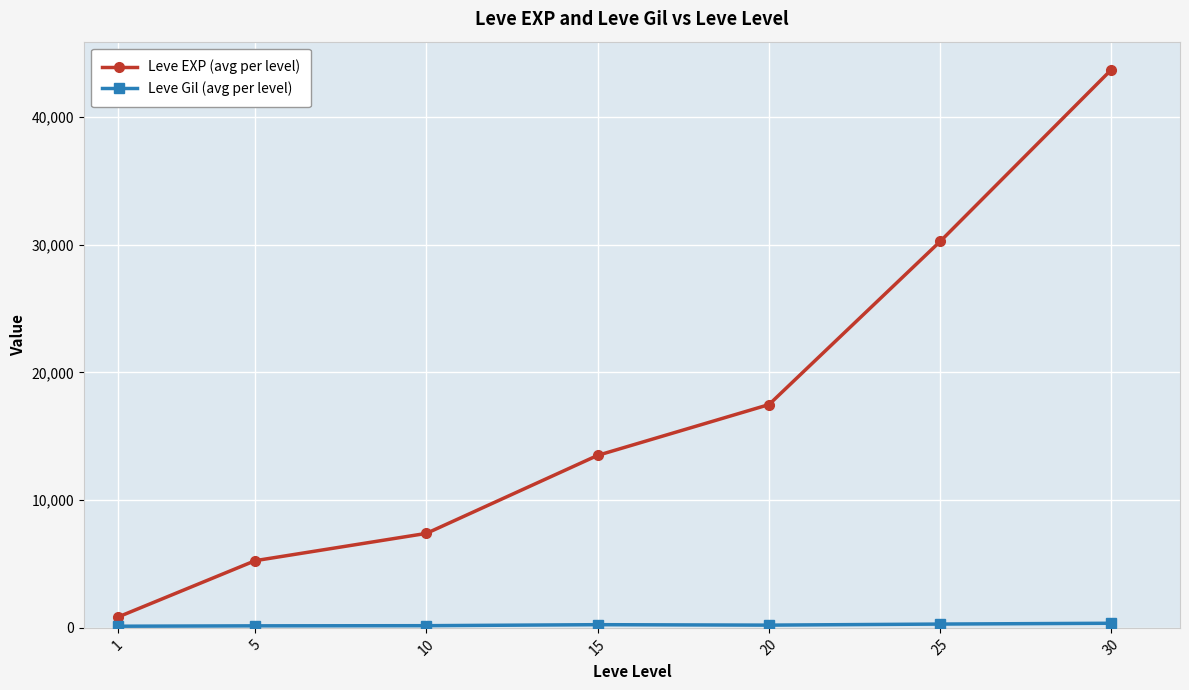

What is the difference between the maximum and minimum values in the Leve EXP (avg per level) series?

42876.7